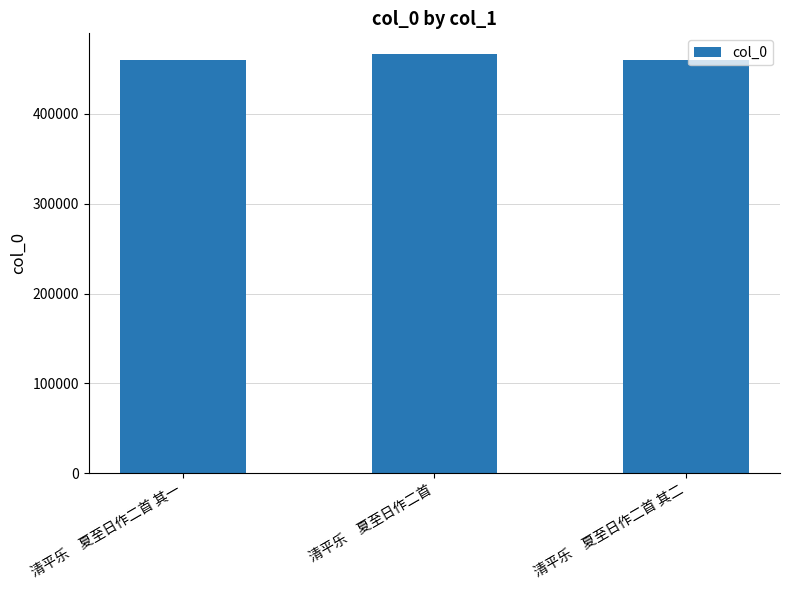

Approximately how many times larger is the value at 清平乐　夏至日作二首 其二 compared to 清平乐　夏至日作二首?

1.0